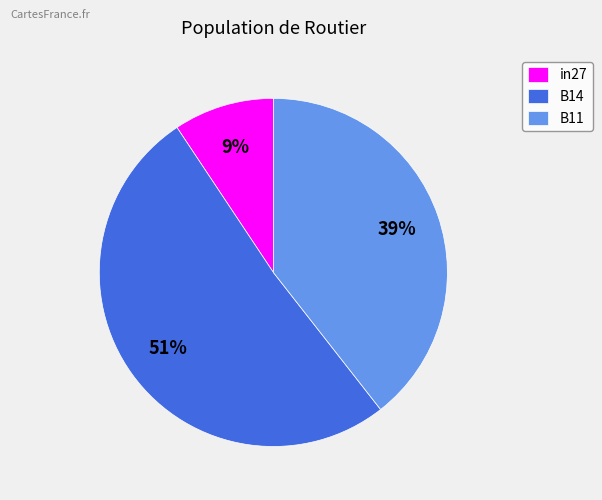

How many slices are in this pie chart?

3